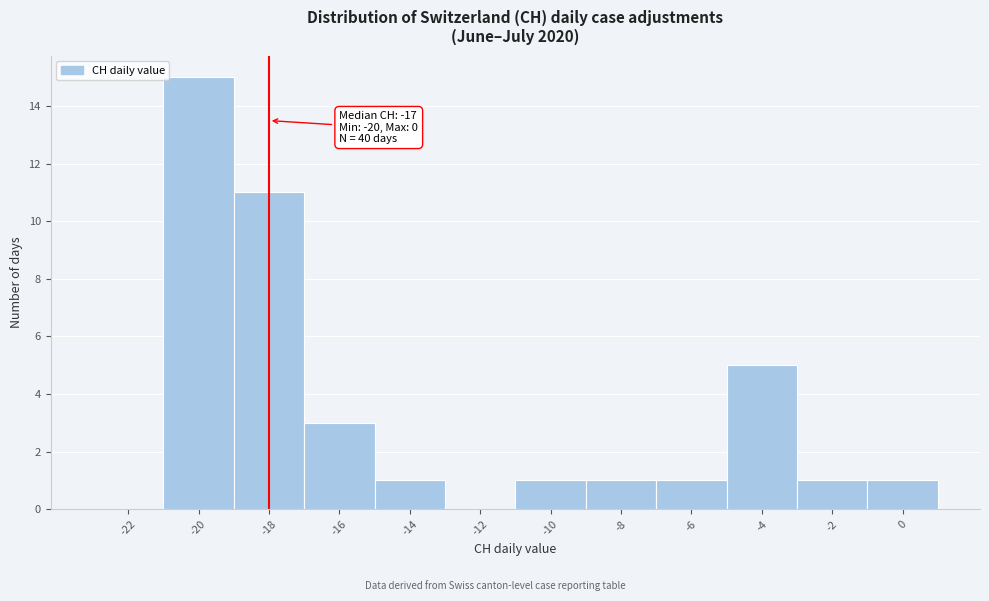

Reading right to left, what are all the values shown in this chart?

0=1	-2=1	-4=5	-6=1	-8=1	-10=1	-12=0	-14=1	-16=3	-18=11	-20=15	-22=0